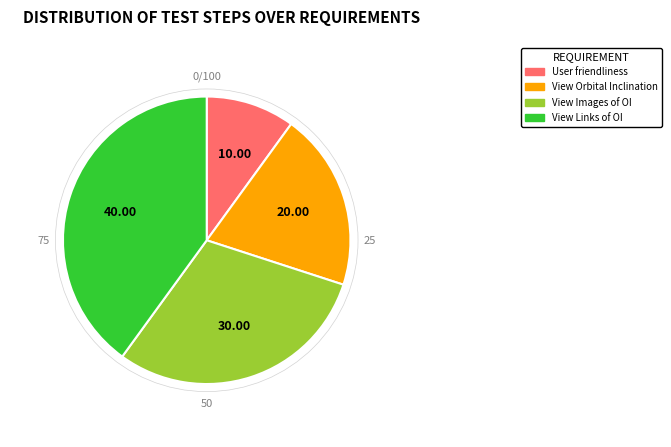

Which category has the smallest portion of the pie?

User friendliness